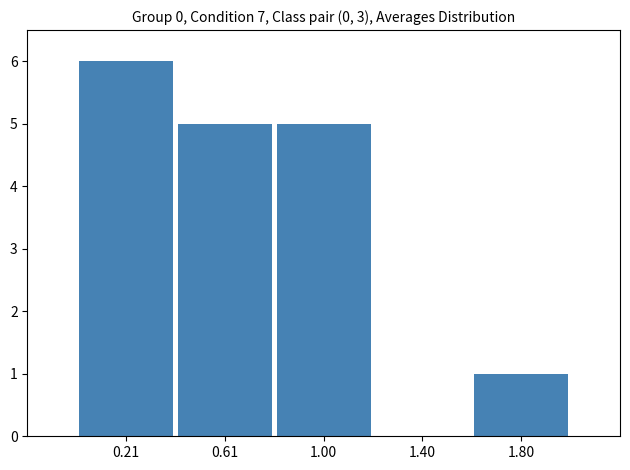

Which range on the x-axis has the tallest bar?

0.0 to 0.4